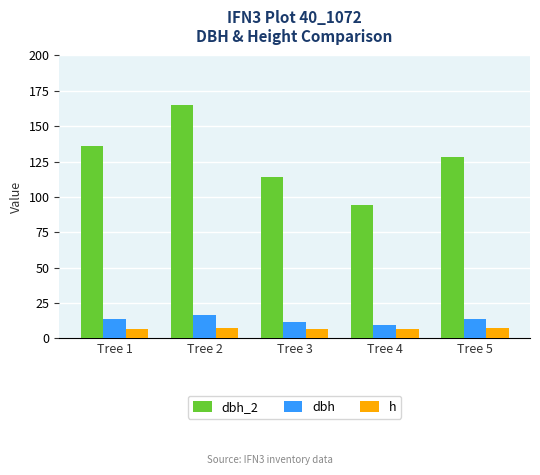

Which series has the largest total across all categories?

dbh_2